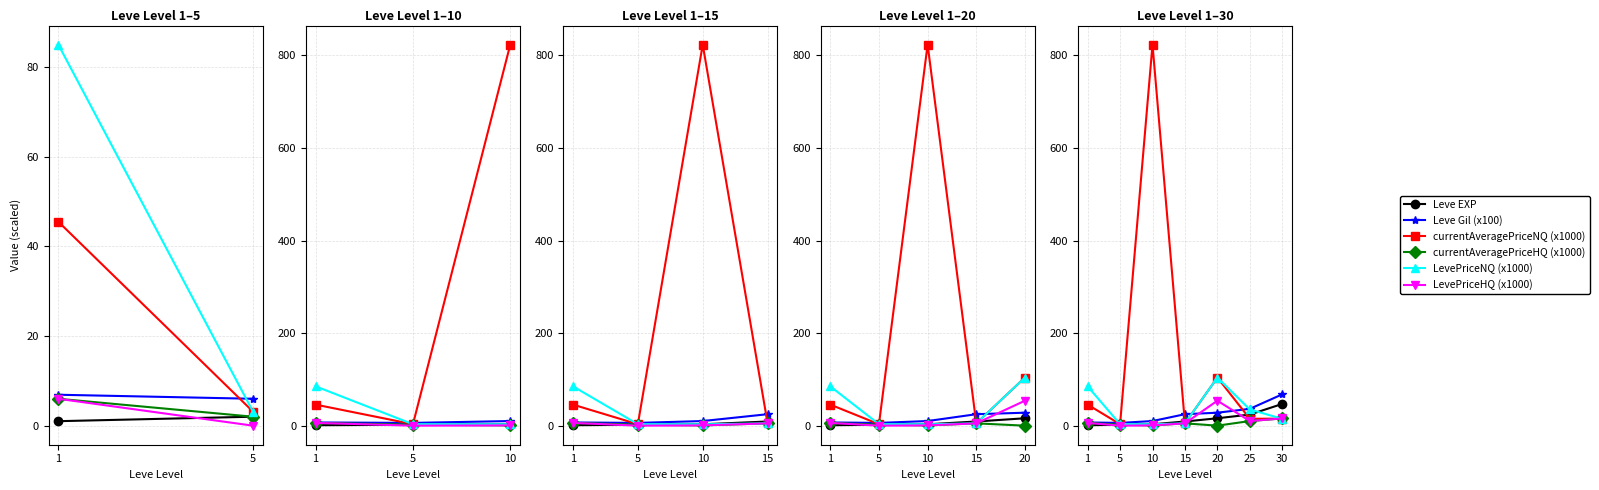

Between 10 and 25, which series saw the biggest shift?

currentAveragePriceNQ (x1000)